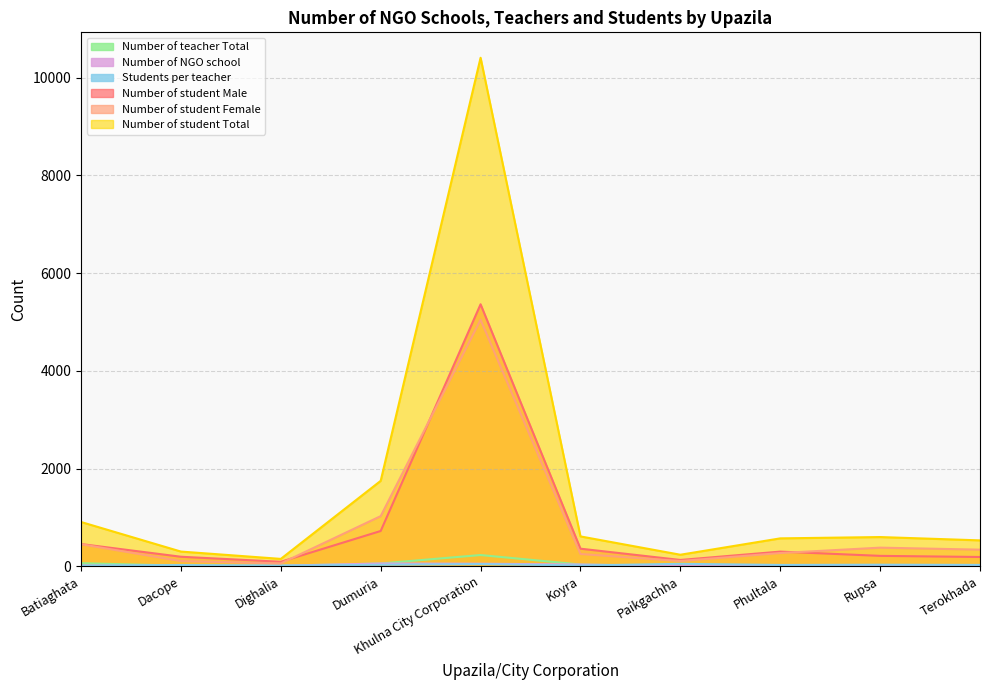

At how many categories does at least one series exceed 4115?

1